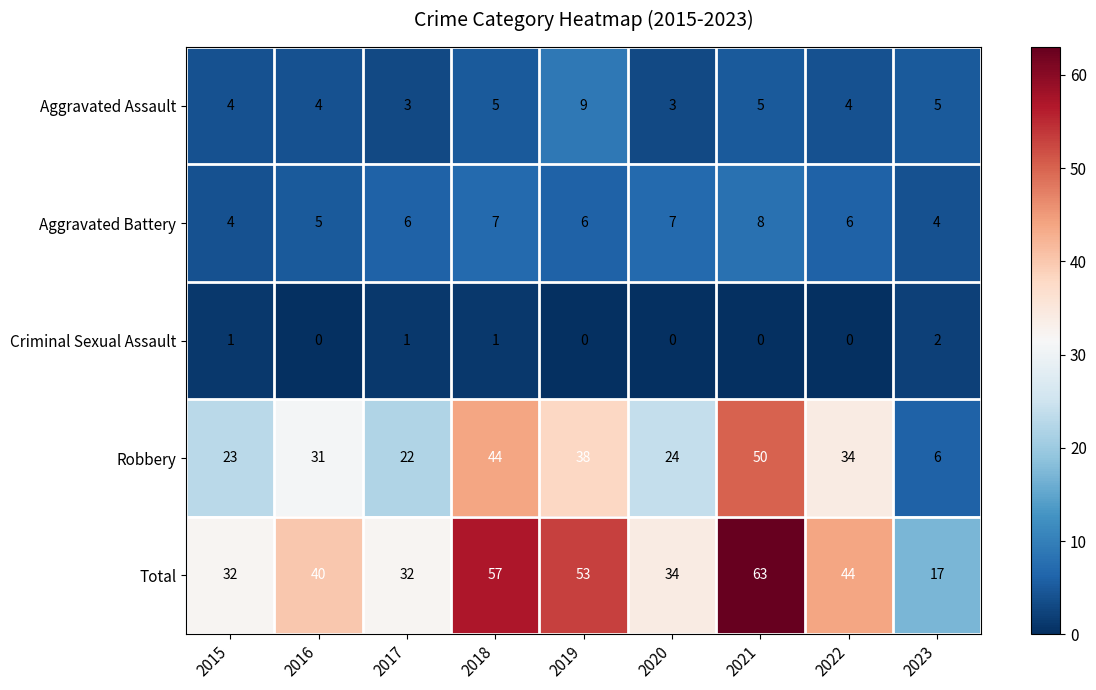

The value of Aggravated Battery at 2019 is 6. True or false?

True